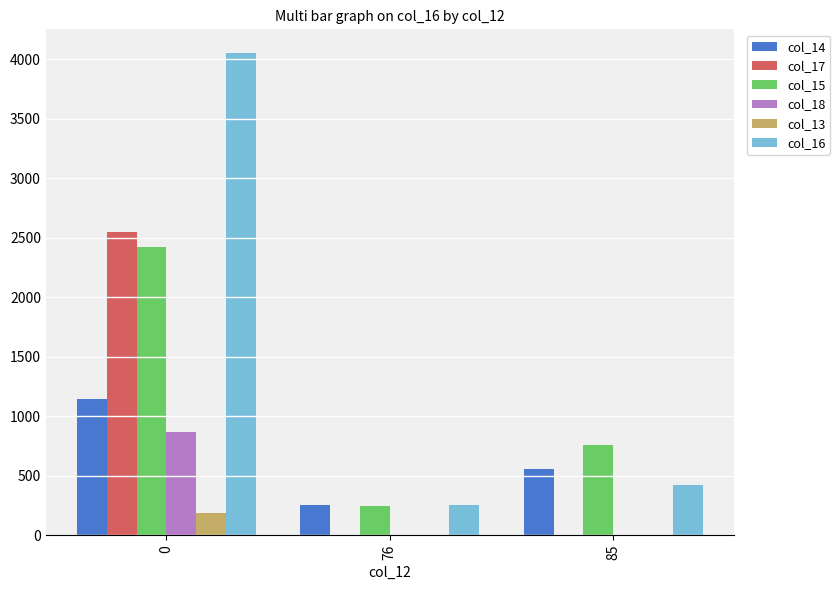

Count the number of categories in the chart.

3